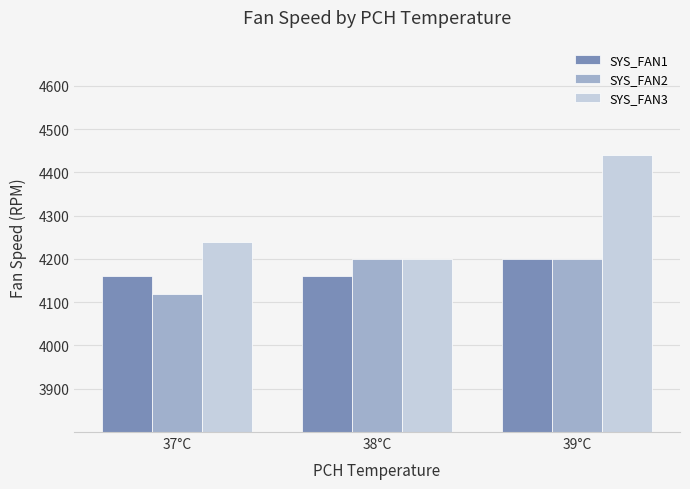

The SYS_FAN1 series shows 6295 at 37°C. True or false?

False